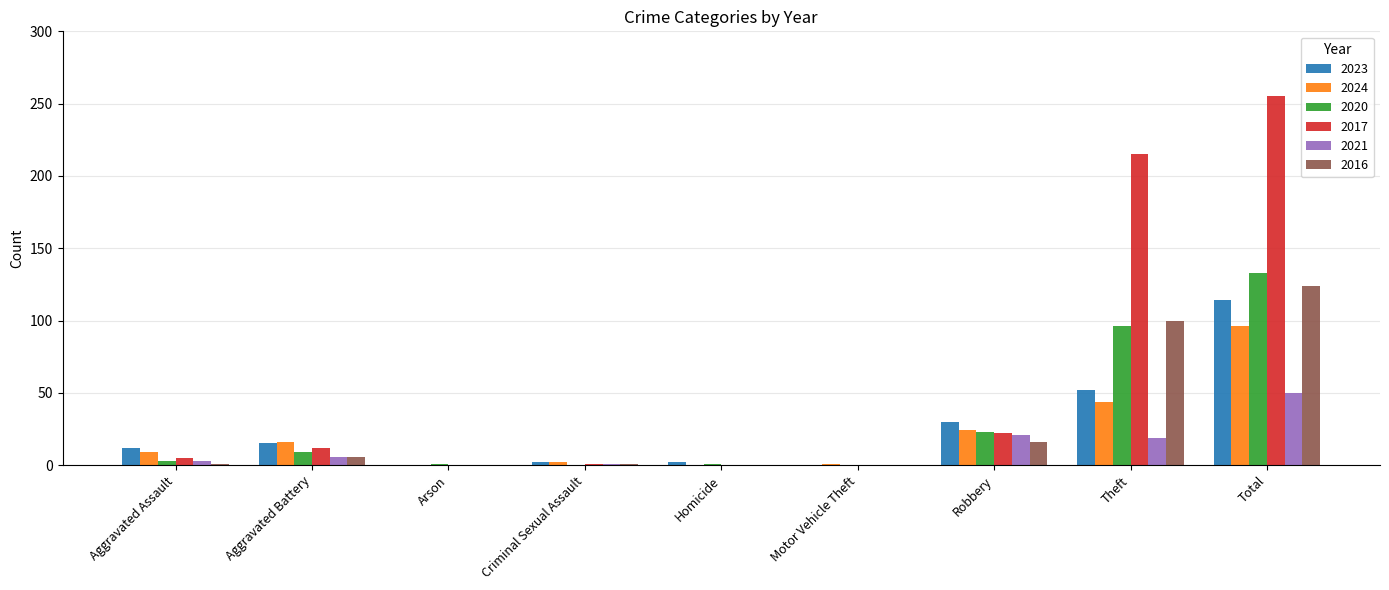

Does the chart contain stacked bars?

No